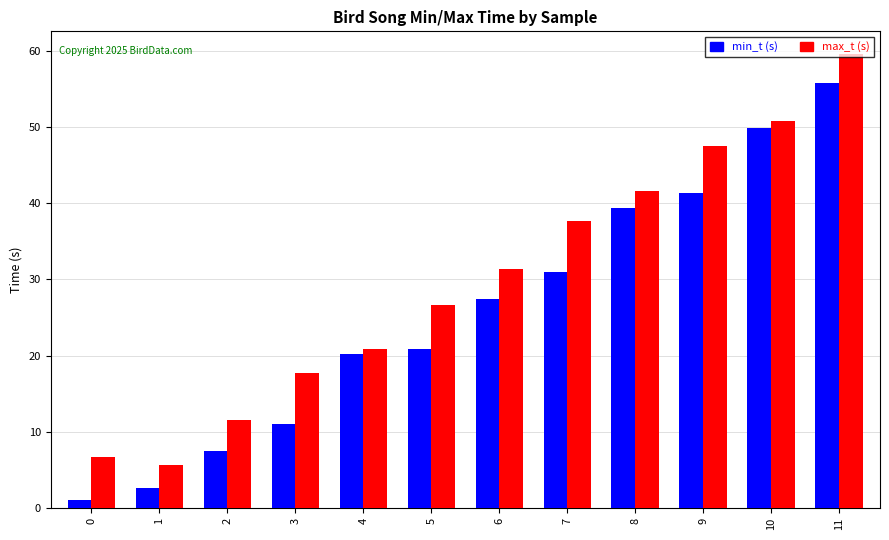

What is the greatest value displayed?

59.6